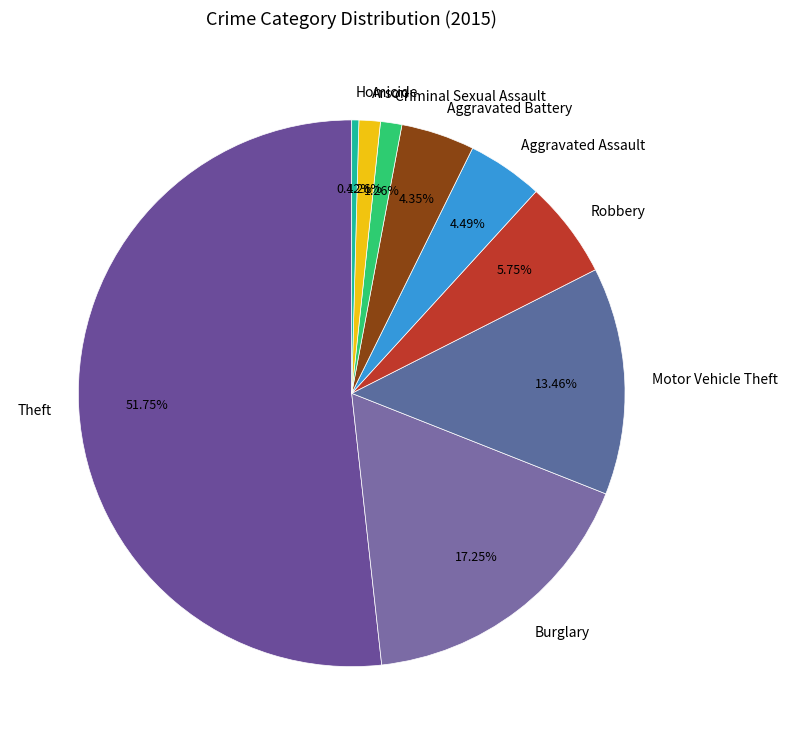

To the nearest percent, what percentage of the pie is Robbery?

6%